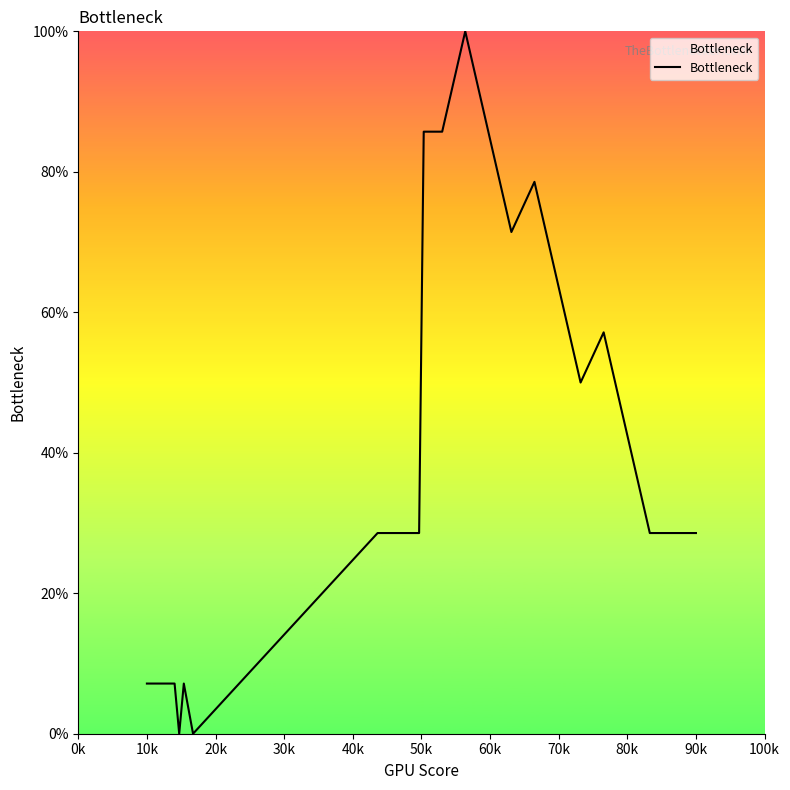

True or false: there are more than 1 points higher than both neighbors.

True